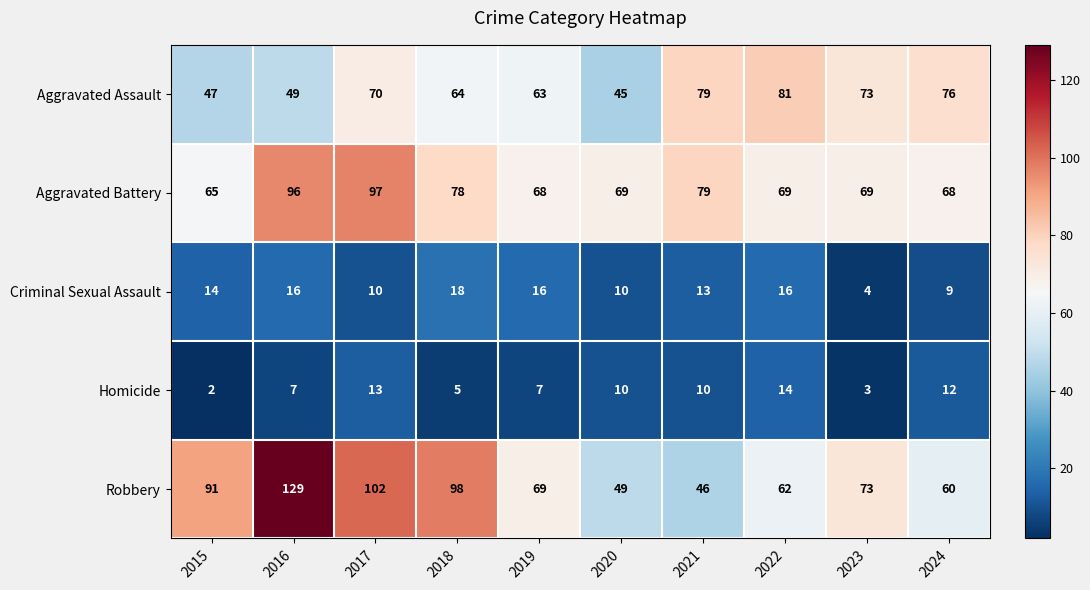

List the labels in order of Robbery value, smallest first.

2021, 2020, 2024, 2022, 2019, 2023, 2015, 2018, 2017, 2016